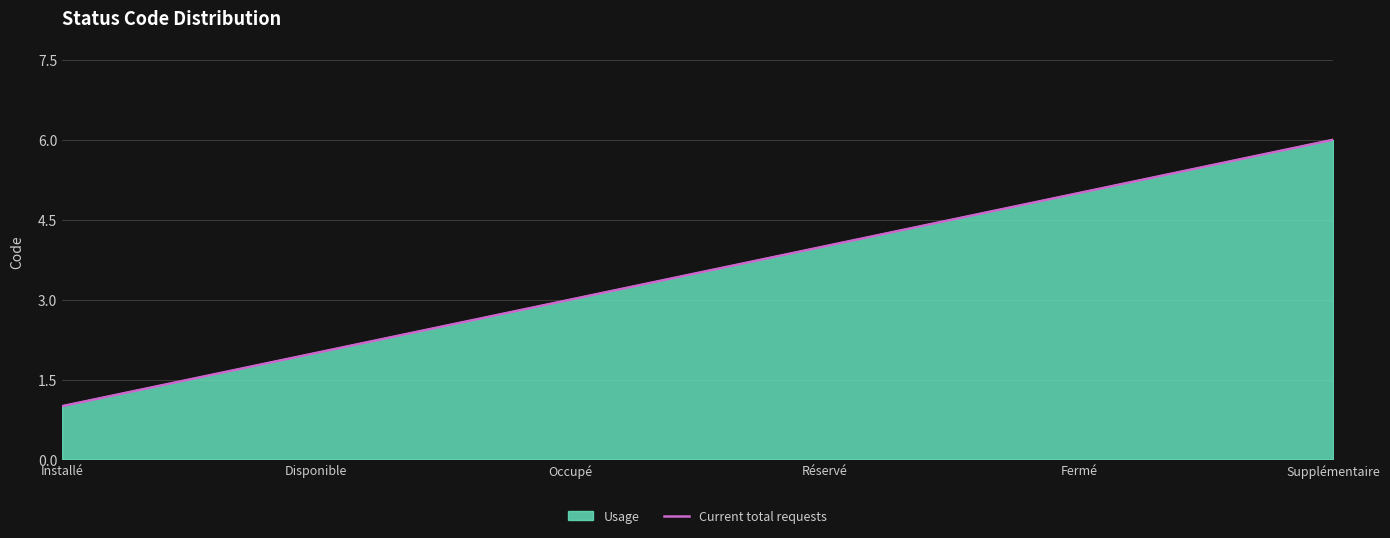

What position from the right is Disponible?

5